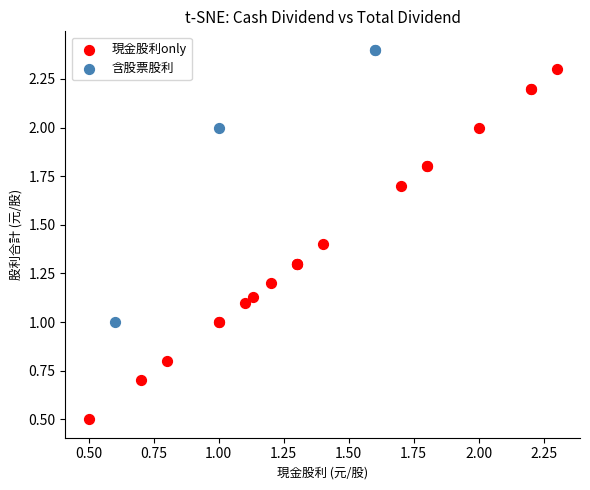

Which series reaches the maximum Y coordinate?

含股票股利